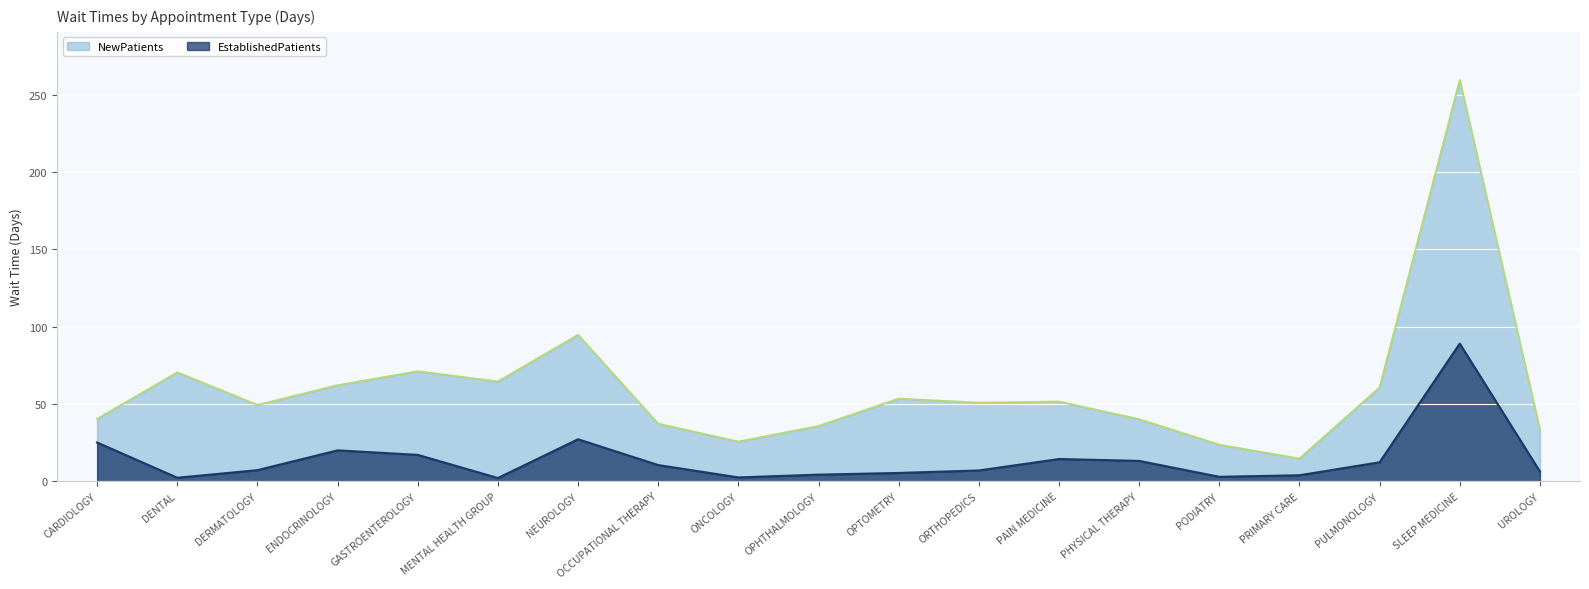

Which has a higher value, DERMATOLOGY or UROLOGY?

DERMATOLOGY